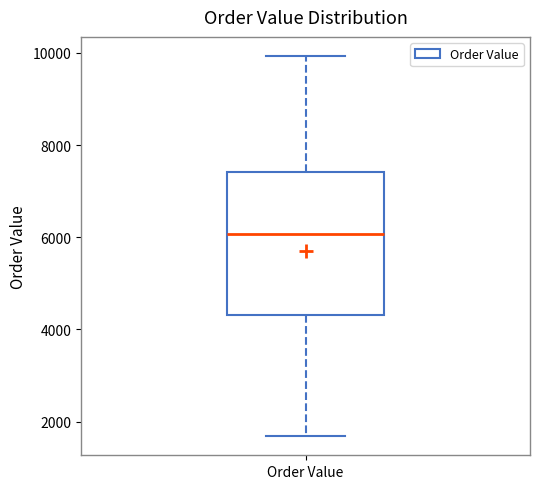

Read this box plot against the y-axis: the position of the median line, the range covered by the box, and the ends of both whiskers. The values are not printed on the chart, so give them approximately, as read against the axis.

median 6000, box 4400 to 7400, whiskers 1600 to 10000